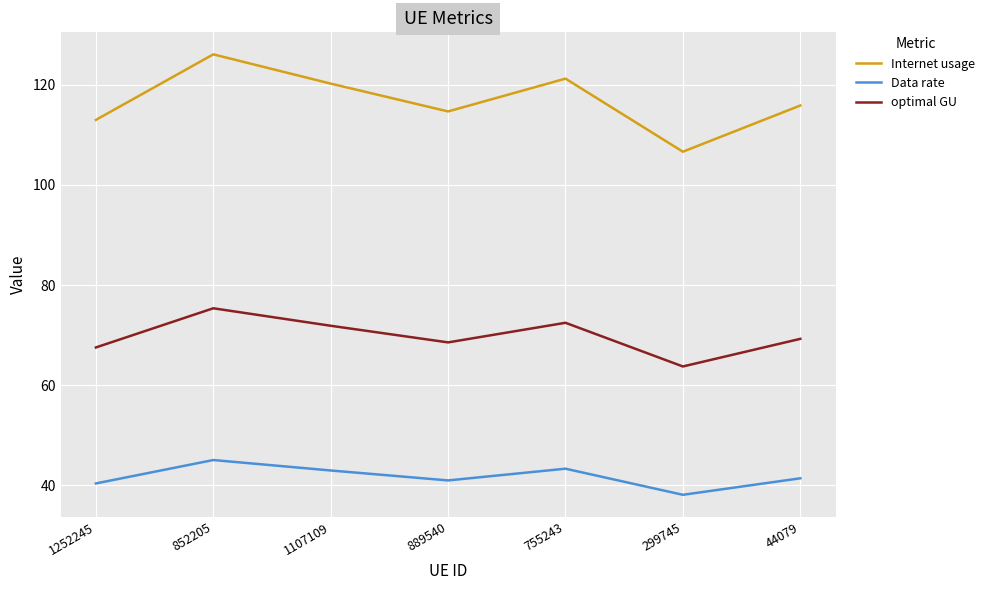

What is the spread (max minus min) of values at 852205?

81.1